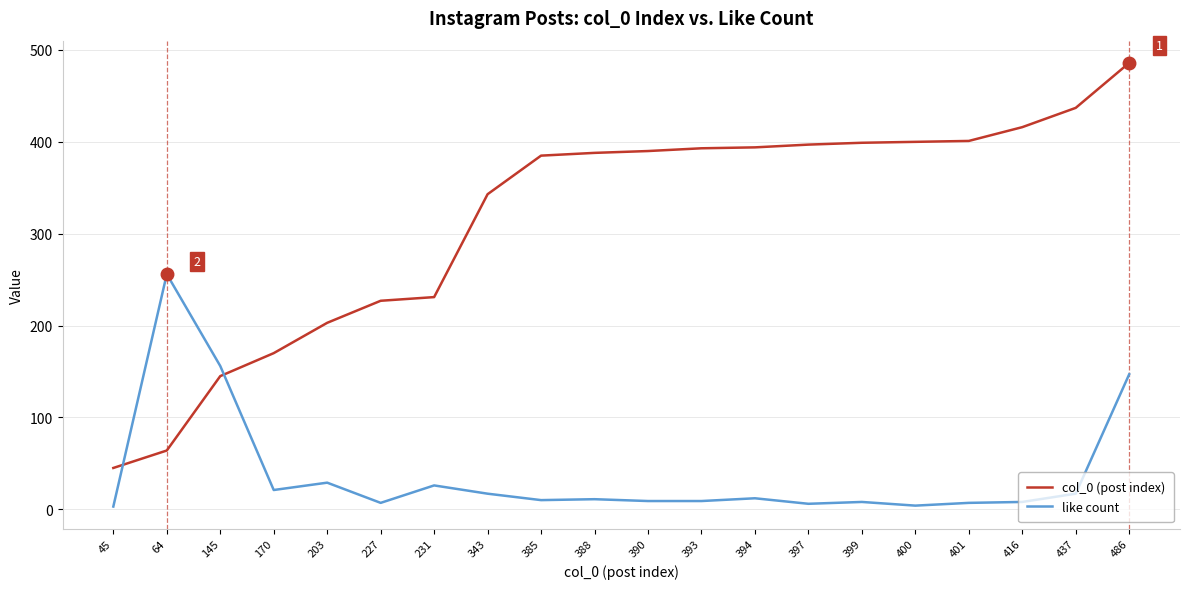

What is the smallest value displayed?

3